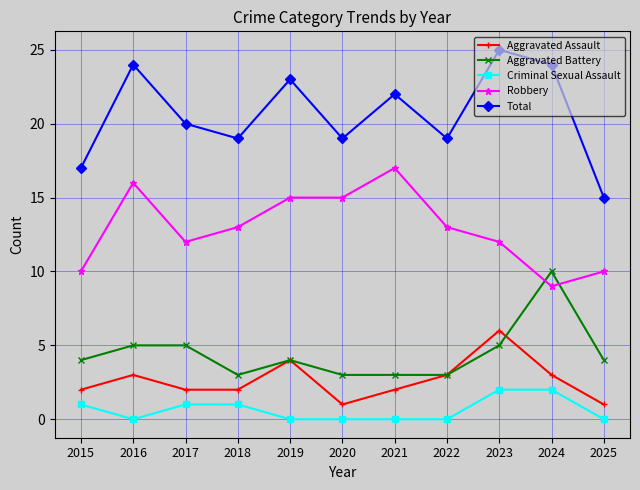

Where is the first local minimum for Robbery?

2017